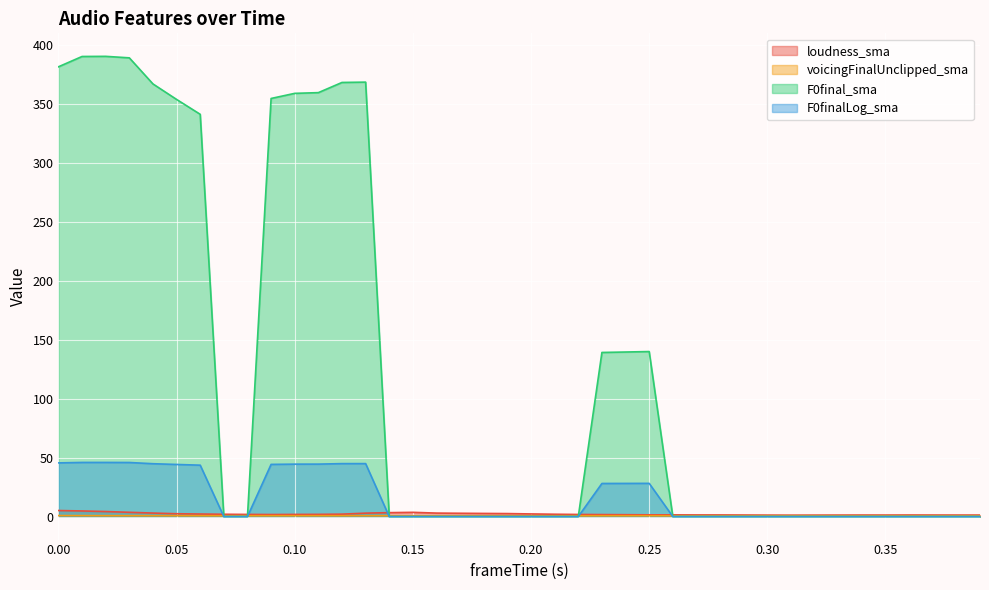

The value of F0final_sma at 0.23 is 238.7. True or false?

False